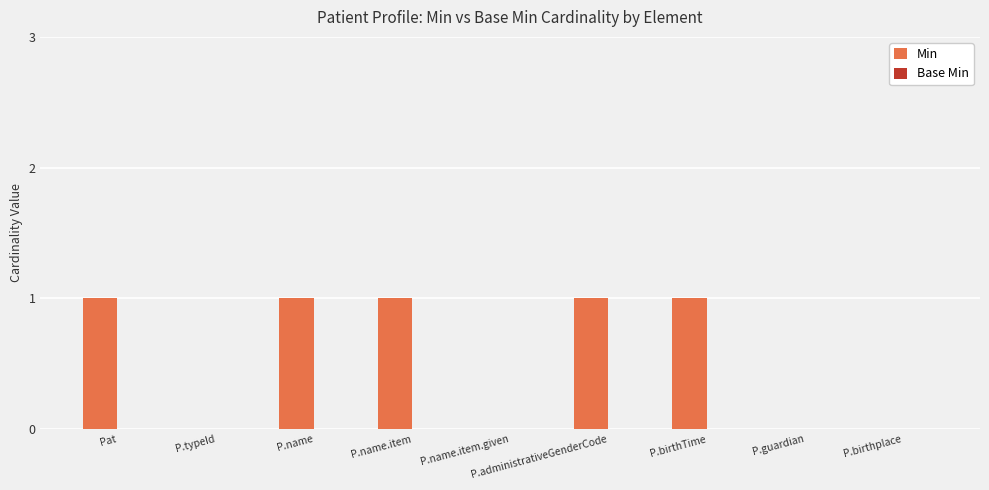

What is the change in value from P.typeId to P.name.item?

+1